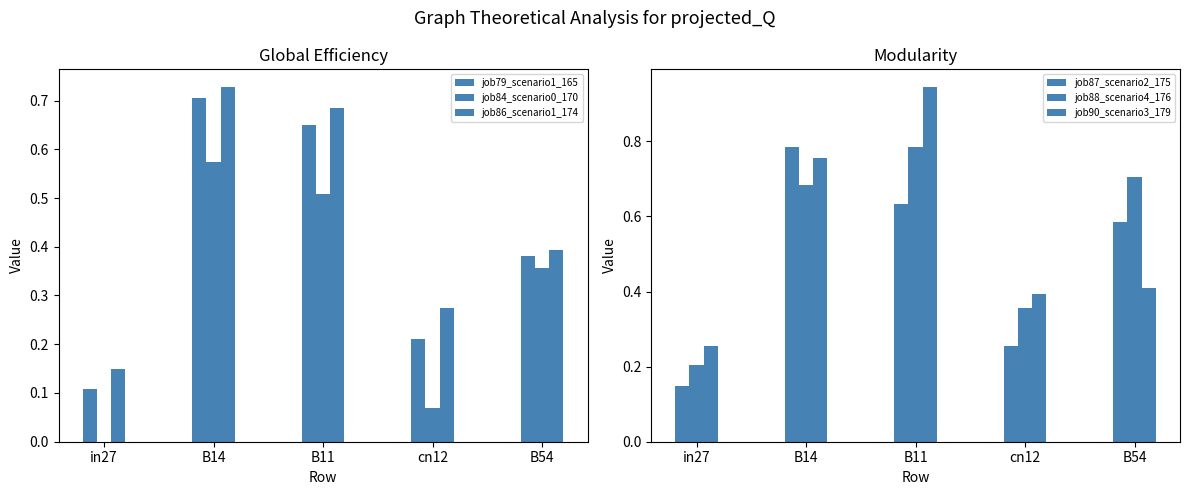

List the labels in order of job86_scenario1_174 value, largest first.

B14, B11, B54, cn12, in27